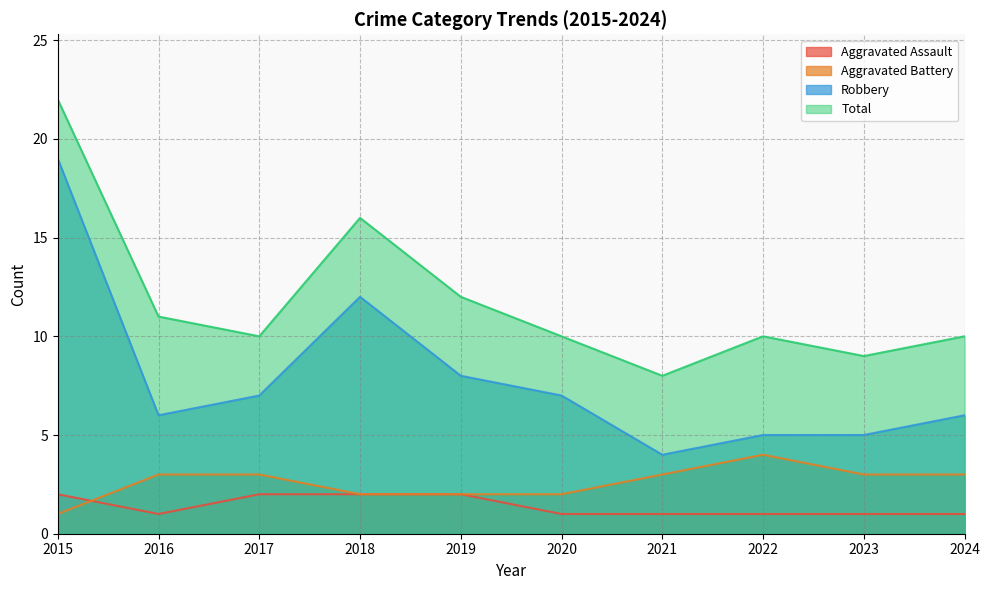

At which label does Total reach its peak?

2015